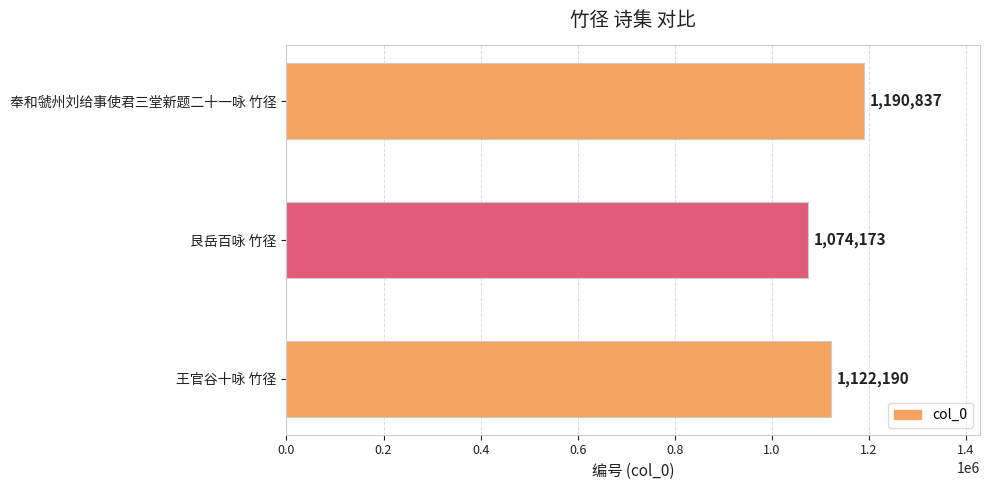

Reading top to bottom, transcribe all the data shown in this chart.

奉和虢州刘给事使君三堂新题二十一咏 竹径=1190837	艮岳百咏 竹径=1074173	王官谷十咏 竹径=1122190